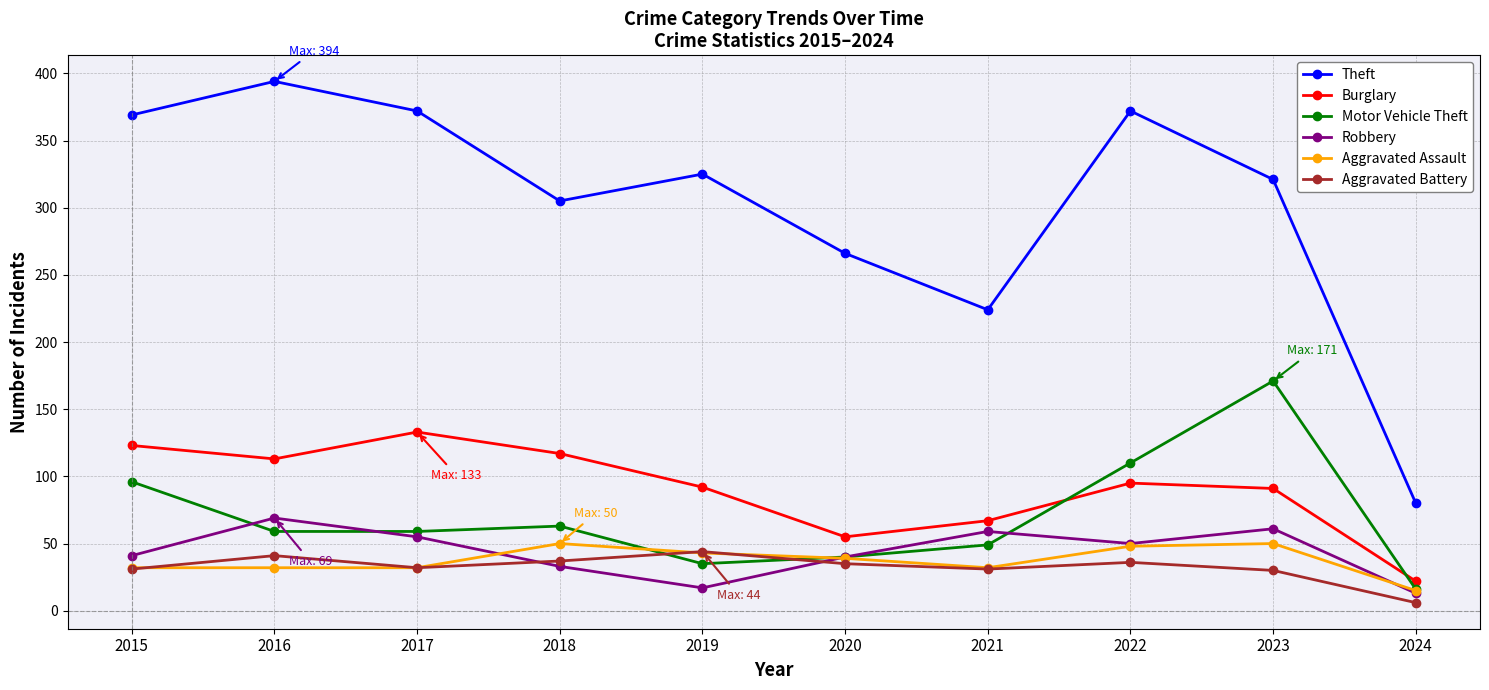

What are all the series names shown in the legend?

Theft, Burglary, Motor Vehicle Theft, Robbery, Aggravated Assault, Aggravated Battery